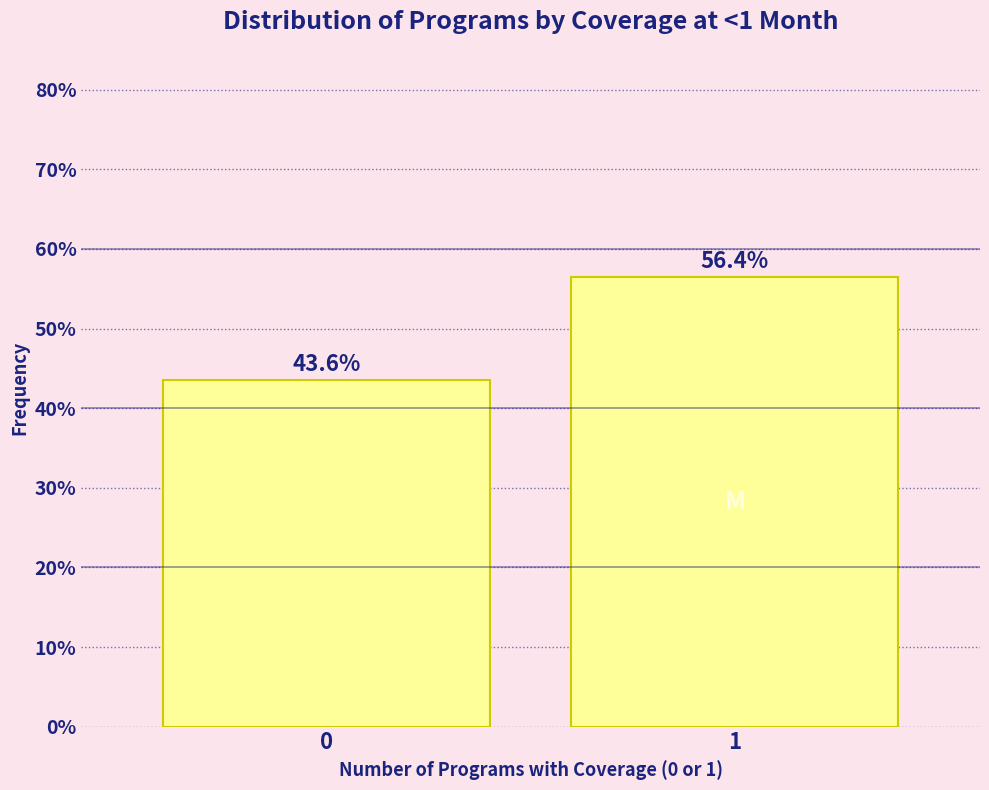

Reading left to right, list all the values displayed in this chart.

43.6	56.4